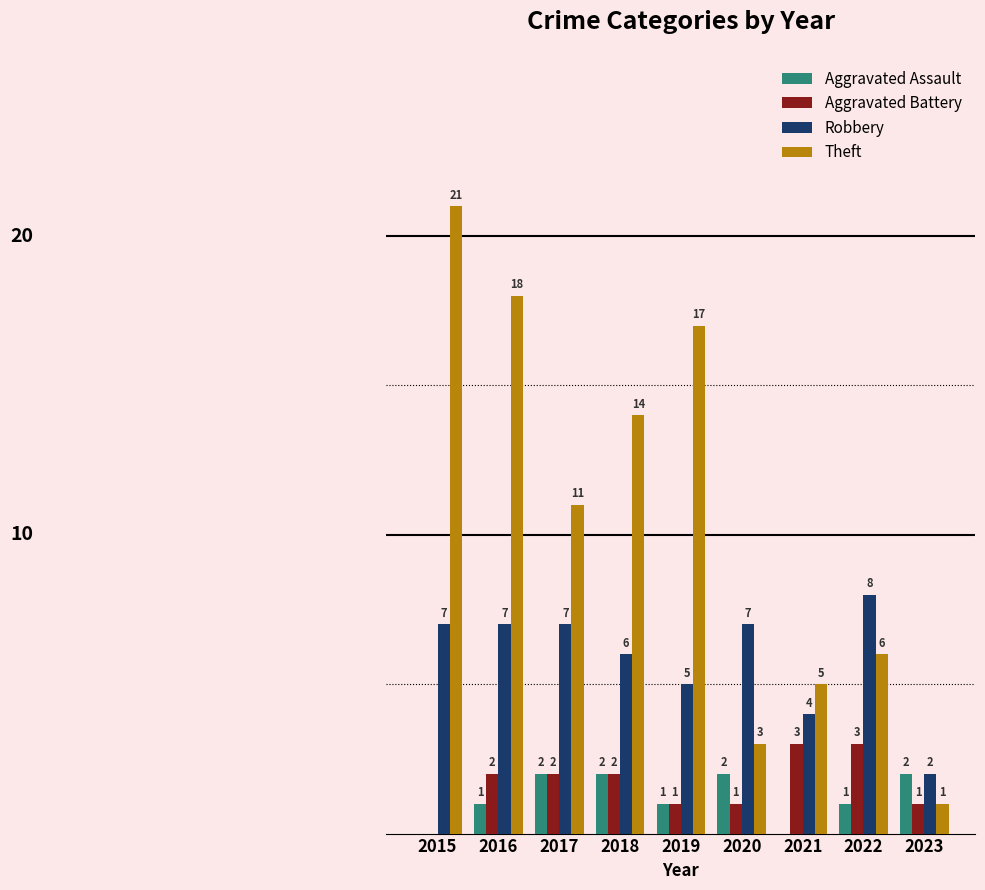

Is the value of Robbery at 2022 greater than the value of Theft at 2015?

No